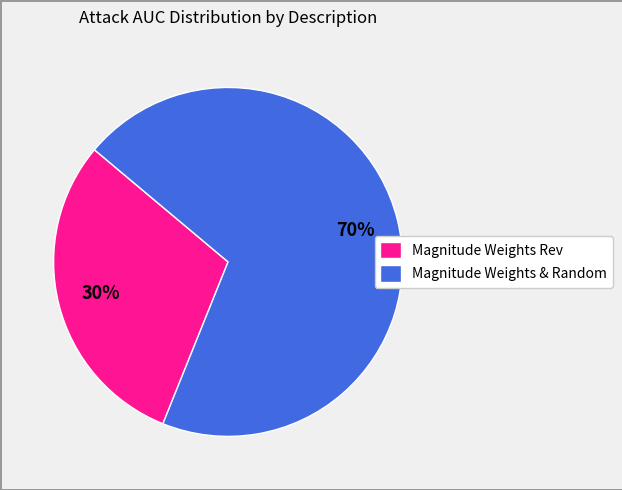

Is the sum of Magnitude Weights & Random and Magnitude Weights Rev greater than half?

Yes